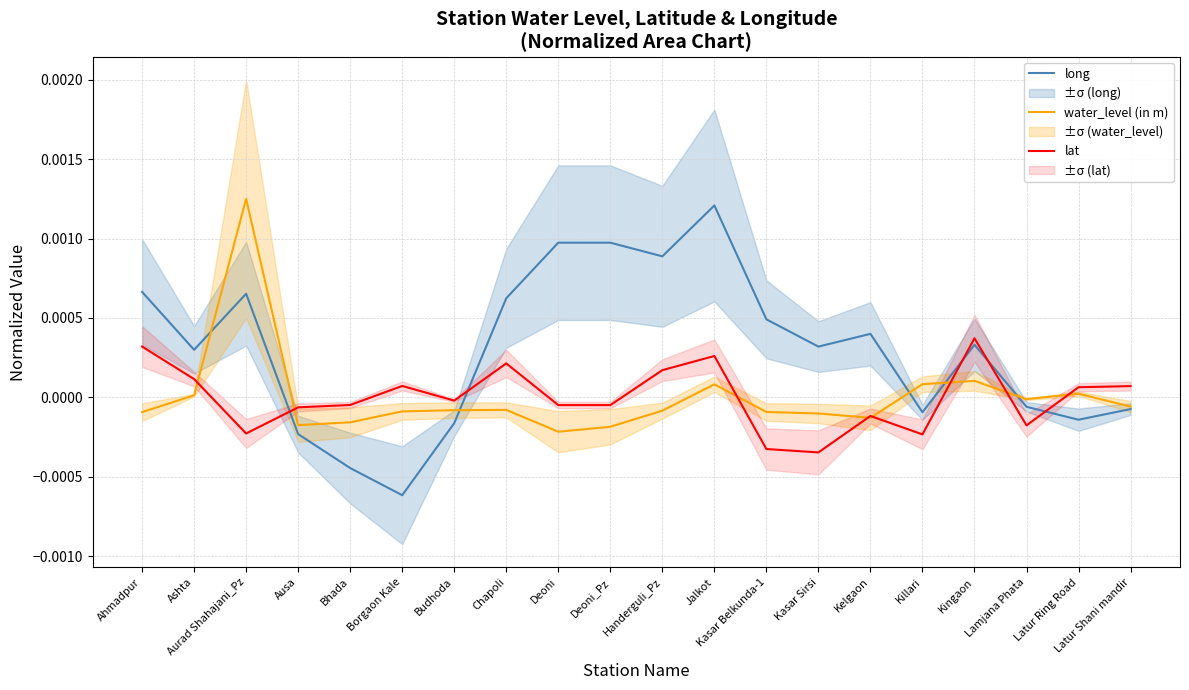

After their last crossing, which series has the higher values: water_level (in m) or long?

water_level (in m)